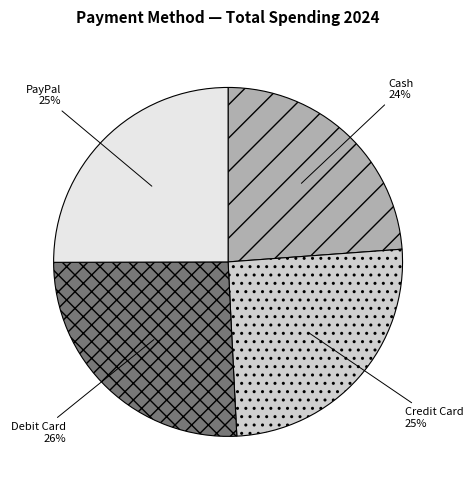

The Cash slice represents 24% of the pie. True or false?

True